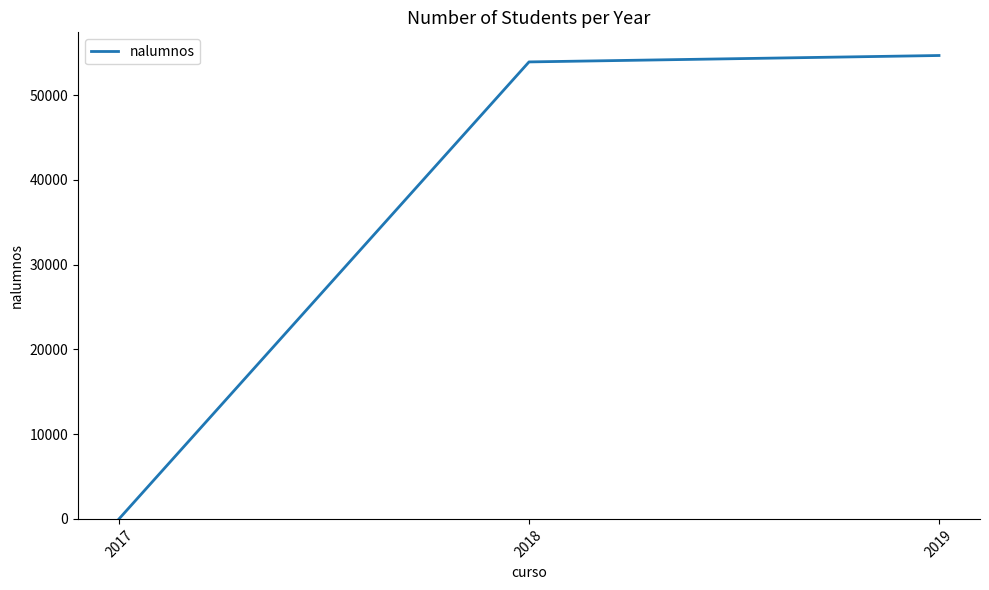

What is the ratio of the value at 2019 to the value at 2018?

1.0